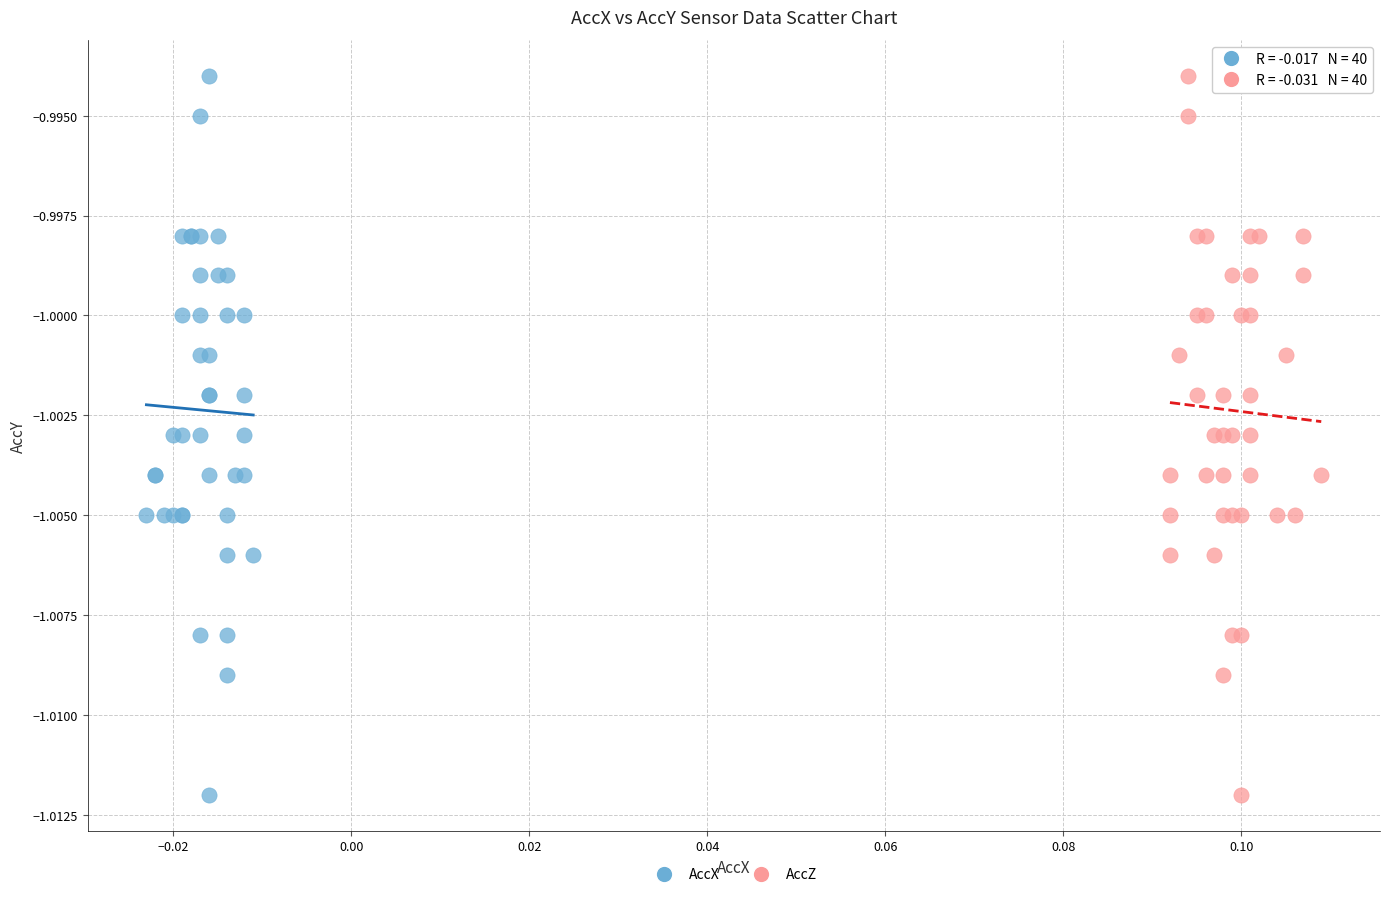

What are all the series names shown in the legend?

AccX, AccZ